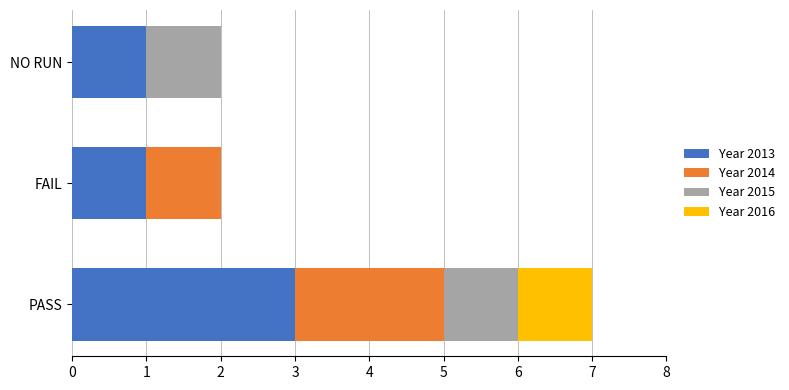

What is the highest value of the Year 2013 series?

3